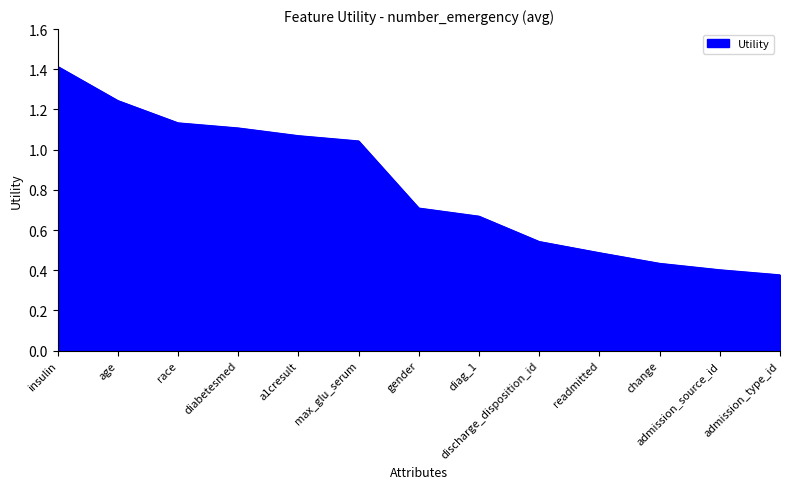

Is it true that the value at gender is 1.2?

False